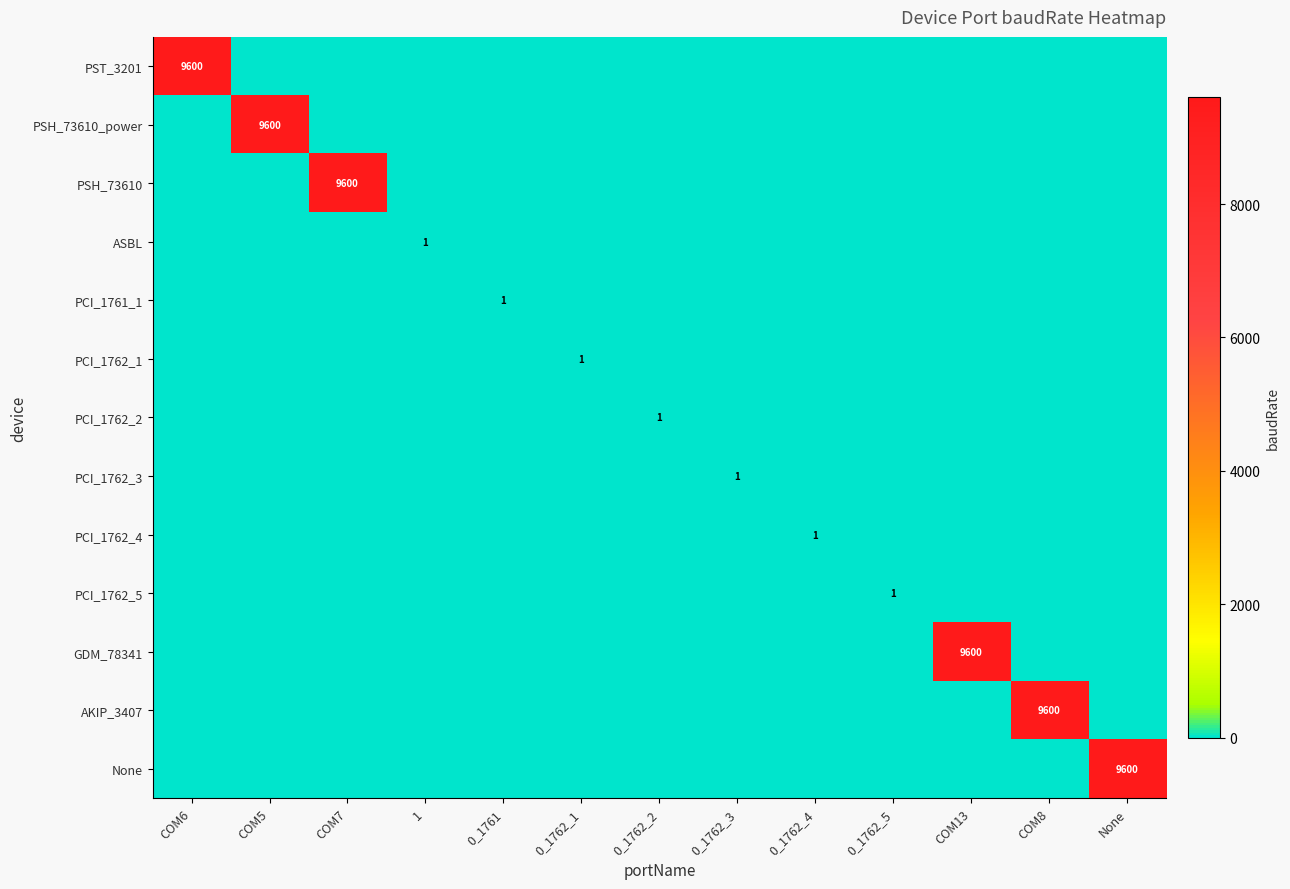

At which category does the chart reach its minimum across all series?

COM5